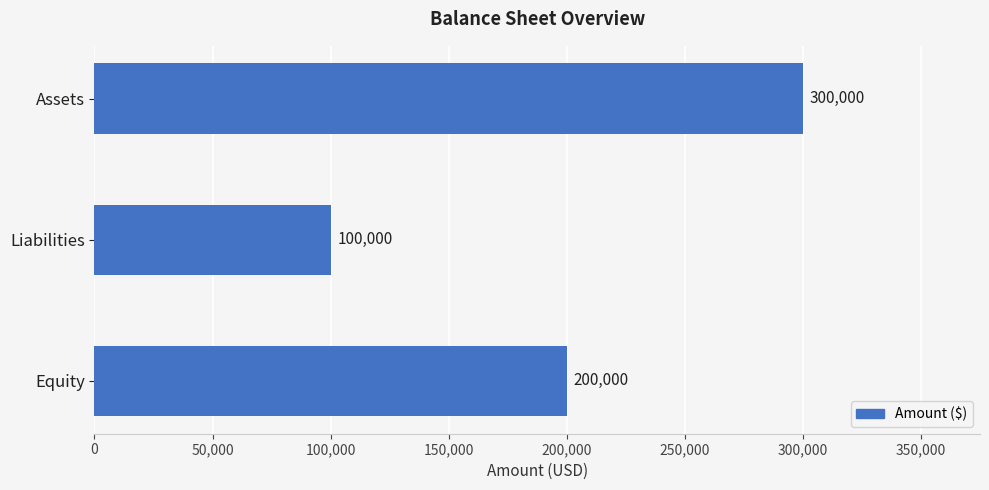

How many data points are less than 200000?

1